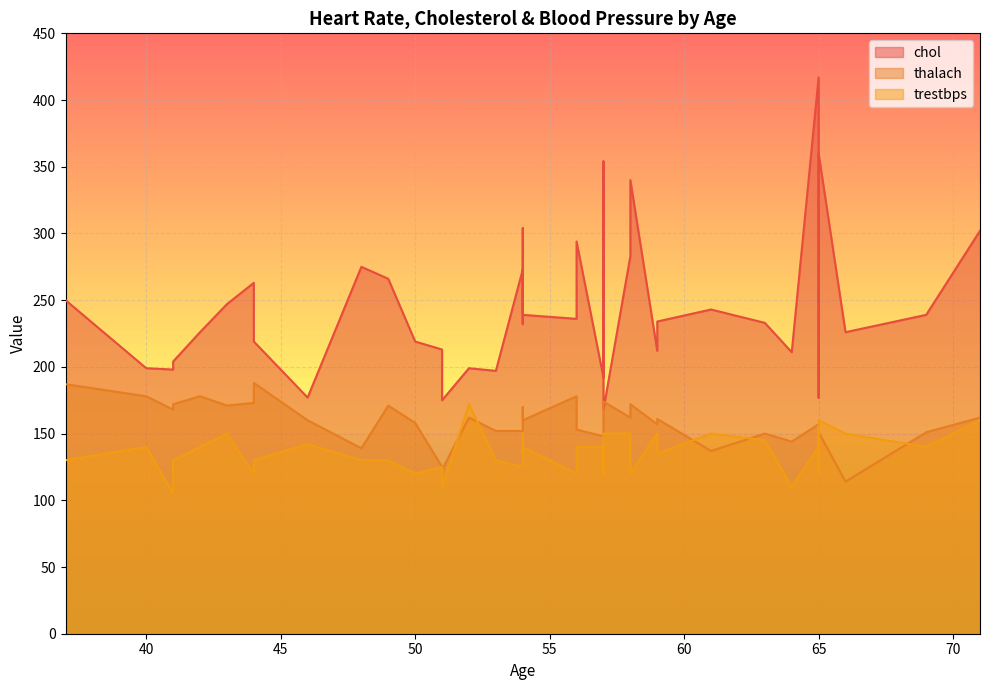

At which category does chol reach its first local valley?

41